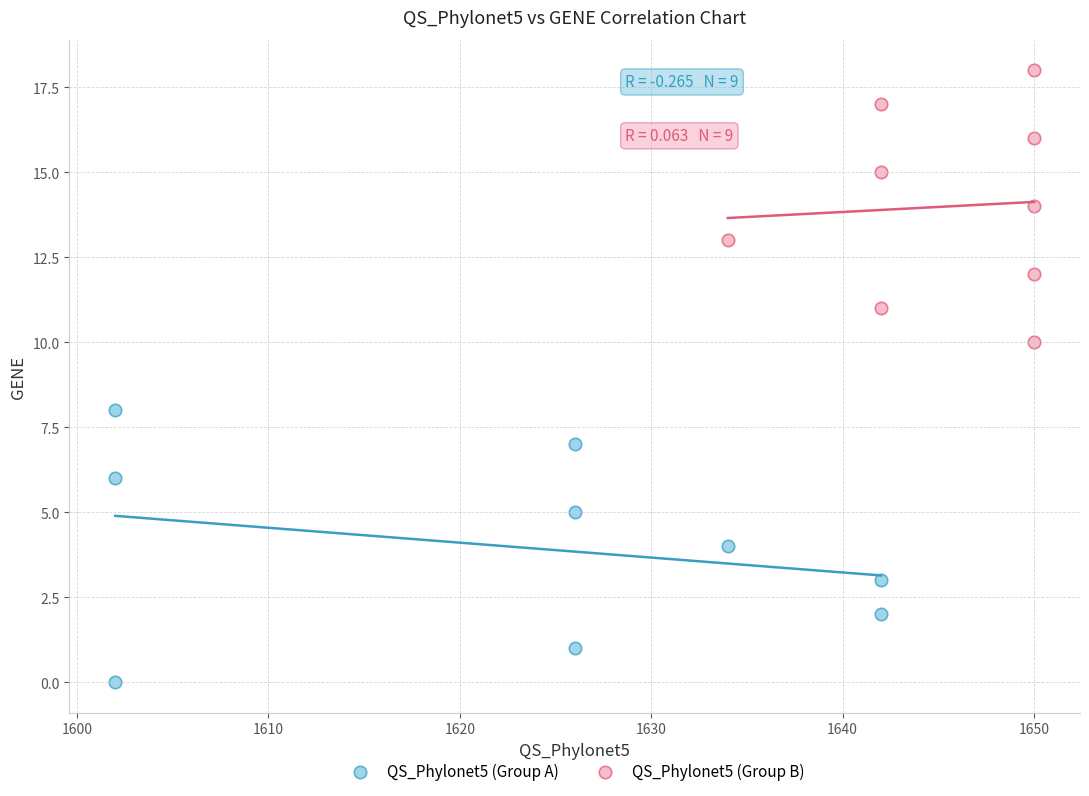

Which series contains the highest Y value?

QS_Phylonet5 (Group B)